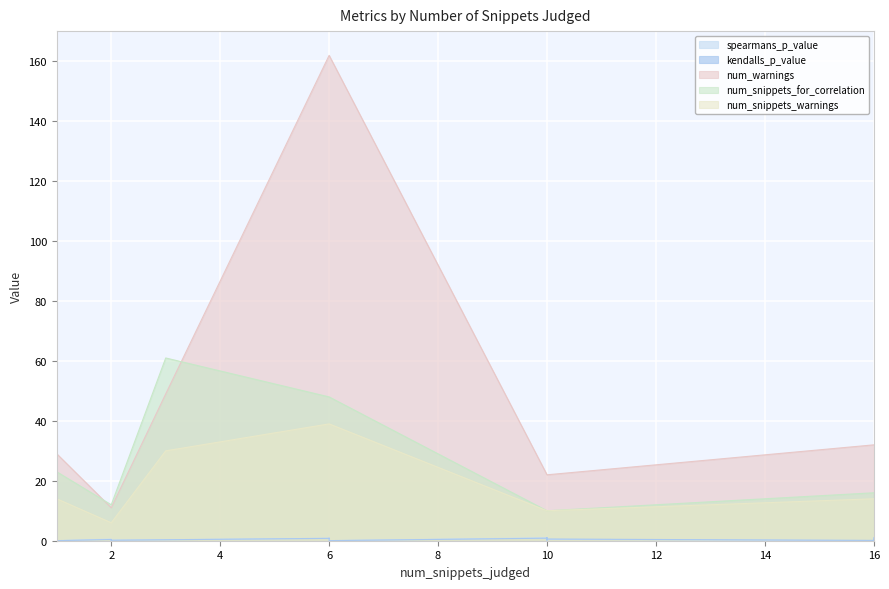

Reading right to left, what are all the values shown in this chart?

spearmans_p_value: 16=1.0	16=0.7	16=0.4	16=0.0	16=0.1	10=0.5	10=0.5	10=0.3	10=0.8	10=0.8	10=0.9	10=0.8	10=0.6	10=0.5	10=0.3	10=0.3	10=0.9	6=0.0	6=0.8	6=0.8	3=0.3	2=0.2	2=0.1	2=0.4	2=0.5	1=0.0	1=0.0	1=0.2
kendalls_p_value: 16=1.0	16=0.7	16=0.3	16=0.0	16=0.1	10=0.6	10=0.4	10=0.2	10=0.8	10=0.7	10=0.9	10=0.7	10=0.7	10=0.4	10=0.4	10=0.3	10=0.8	6=0.0	6=0.8	6=0.8	3=0.3	2=0.2	2=0.0	2=0.3	2=0.4	1=0.0	1=0.0	1=0.1
num_warnings: 16=32.0	16=32.0	16=32.0	16=32.0	16=32.0	10=22.0	10=22.0	10=22.0	10=22.0	10=22.0	10=22.0	10=22.0	10=22.0	10=22.0	10=22.0	10=22.0	10=22.0	6=162.0	6=162.0	6=162.0	3=49.0	2=11.0	2=11.0	2=11.0	2=11.0	1=29.0	1=29.0	1=29.0
num_snippets_for_correlation: 16=16.0	16=16.0	16=16.0	16=16.0	16=16.0	10=10.0	10=10.0	10=10.0	10=10.0	10=10.0	10=10.0	10=10.0	10=10.0	10=10.0	10=10.0	10=10.0	10=10.0	6=48.0	6=48.0	6=48.0	3=61.0	2=12.0	2=12.0	2=12.0	2=12.0	1=23.0	1=23.0	1=23.0
num_snippets_warnings: 16=14.0	16=14.0	16=14.0	16=14.0	16=14.0	10=10.0	10=10.0	10=10.0	10=10.0	10=10.0	10=10.0	10=10.0	10=10.0	10=10.0	10=10.0	10=10.0	10=10.0	6=39.0	6=39.0	6=39.0	3=30.0	2=6.0	2=6.0	2=6.0	2=6.0	1=14.0	1=14.0	1=14.0